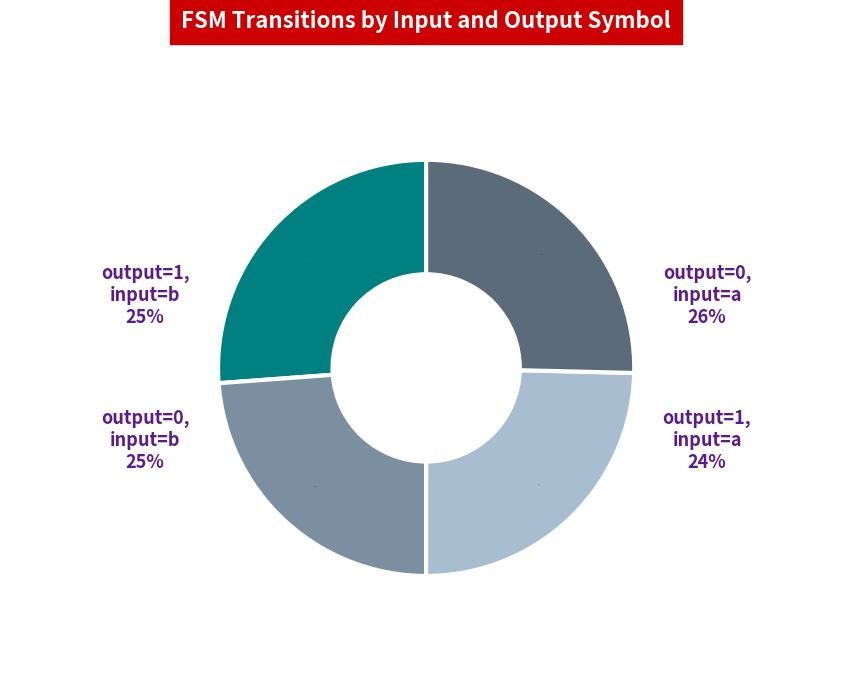

Is it true that output_symbol=0, input=a is 26% of the pie?

True